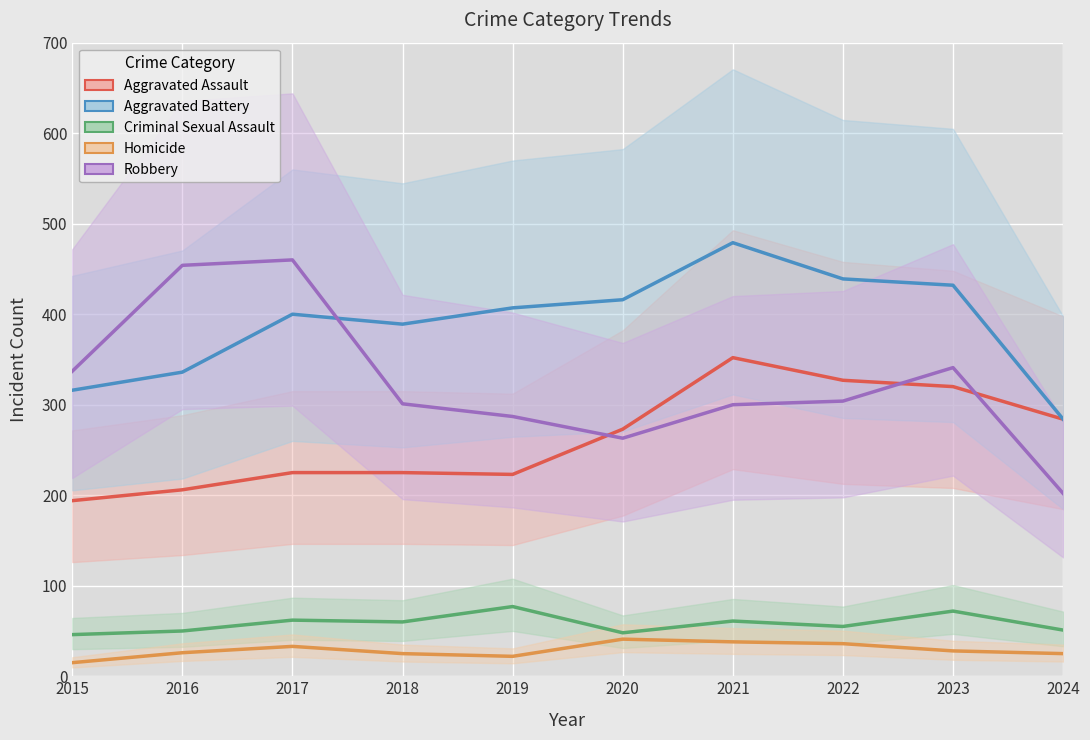

Where is the first local maximum for Robbery?

2017